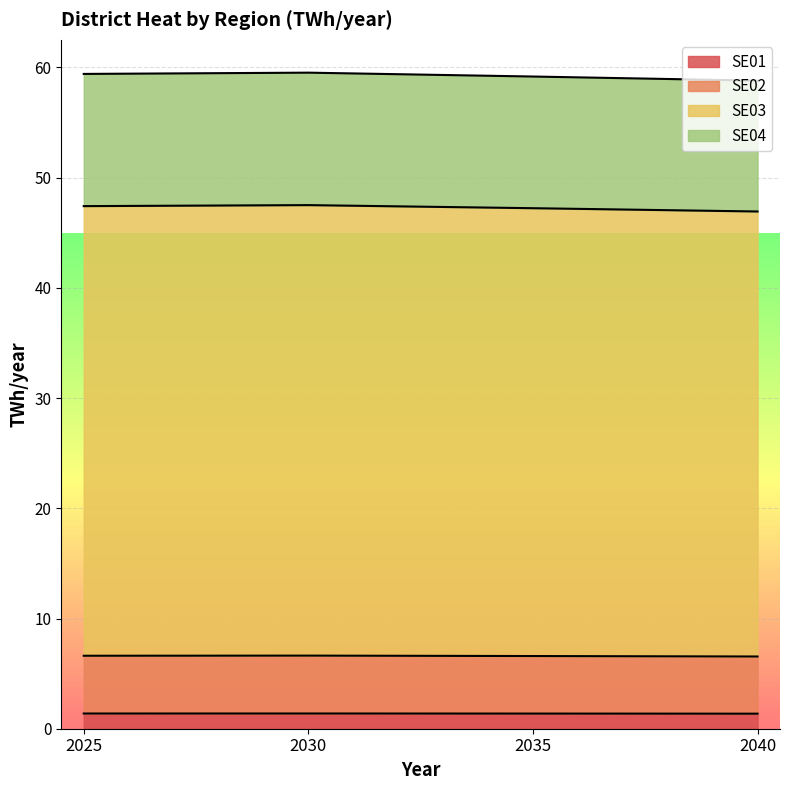

At which category does SE04 reach its first local peak?

2030